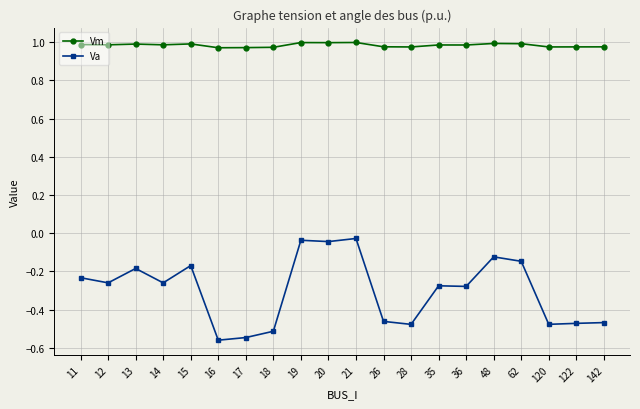

Which series has the widest spread of values?

Va